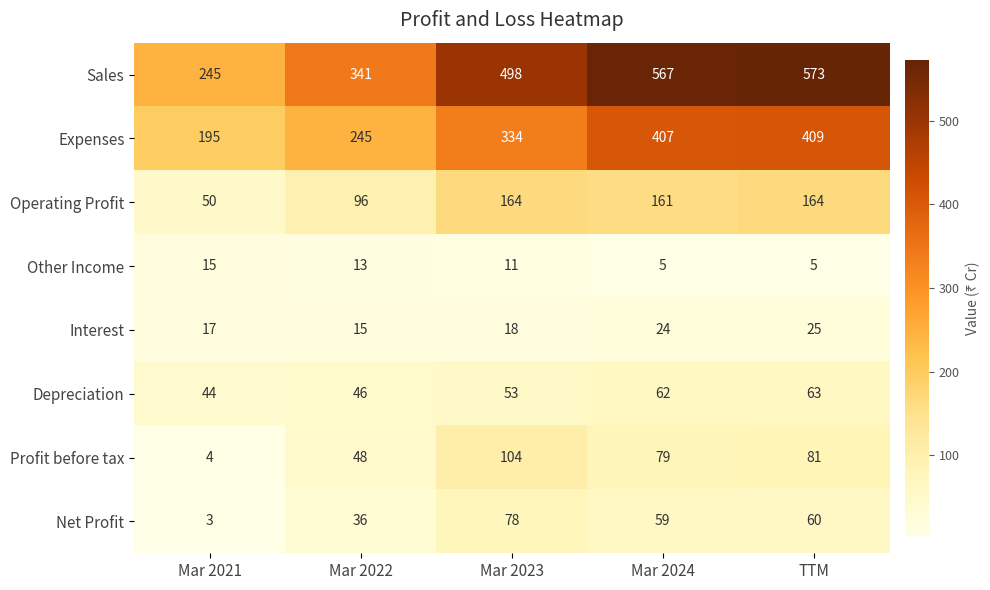

Read the Operating Profit value at Mar 2024.

161